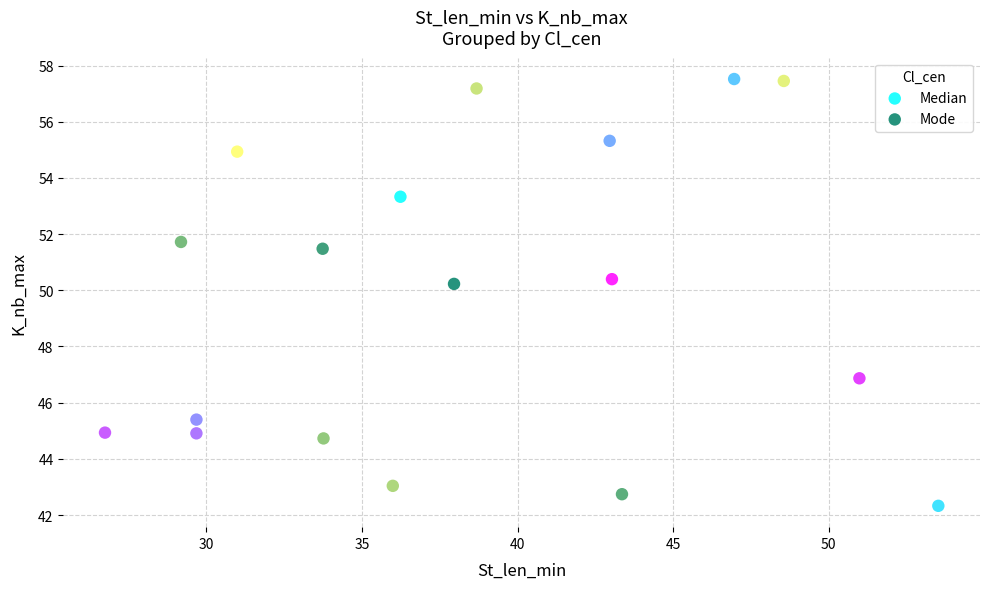

Which series reaches the minimum Y coordinate?

Median